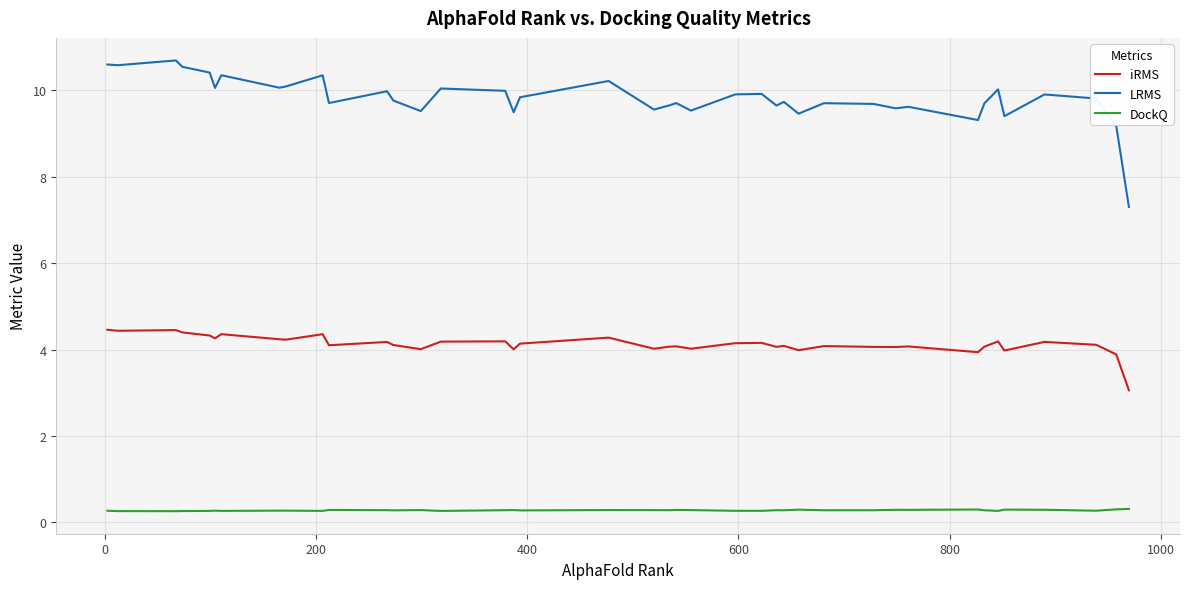

True or false: LRMS and DockQ intersect in this chart.

False